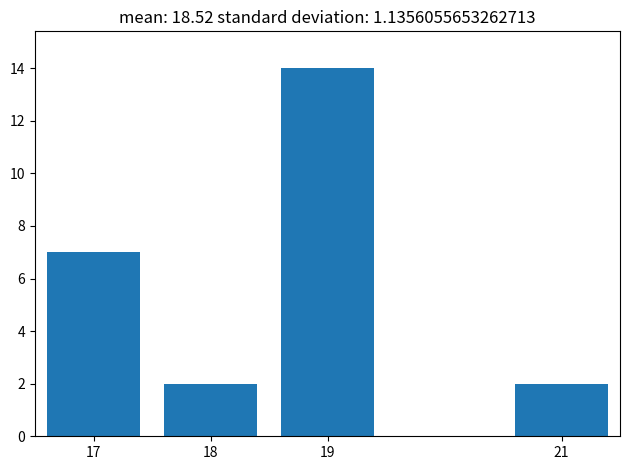

Reading right to left, extract all data points from this chart.

2	14	2	7